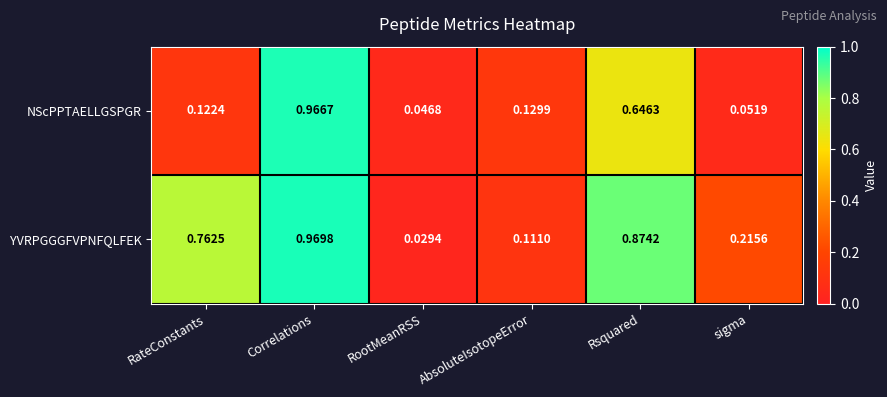

Which series has the widest spread of values?

YVRPGGGFVPNFQLFEK